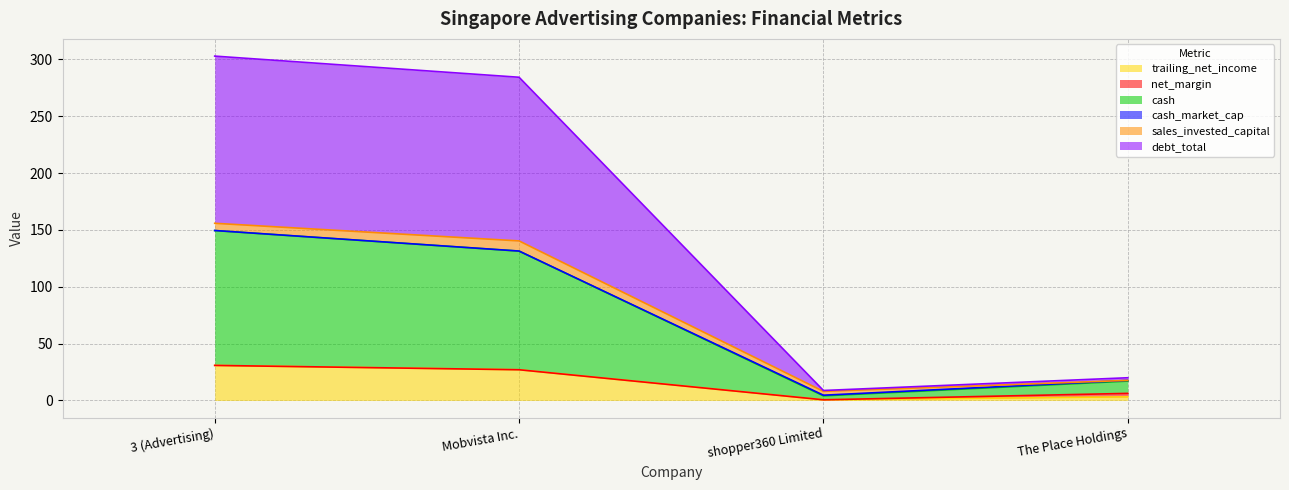

In cash, how many points are lower than both neighbors (excluding endpoints)?

1